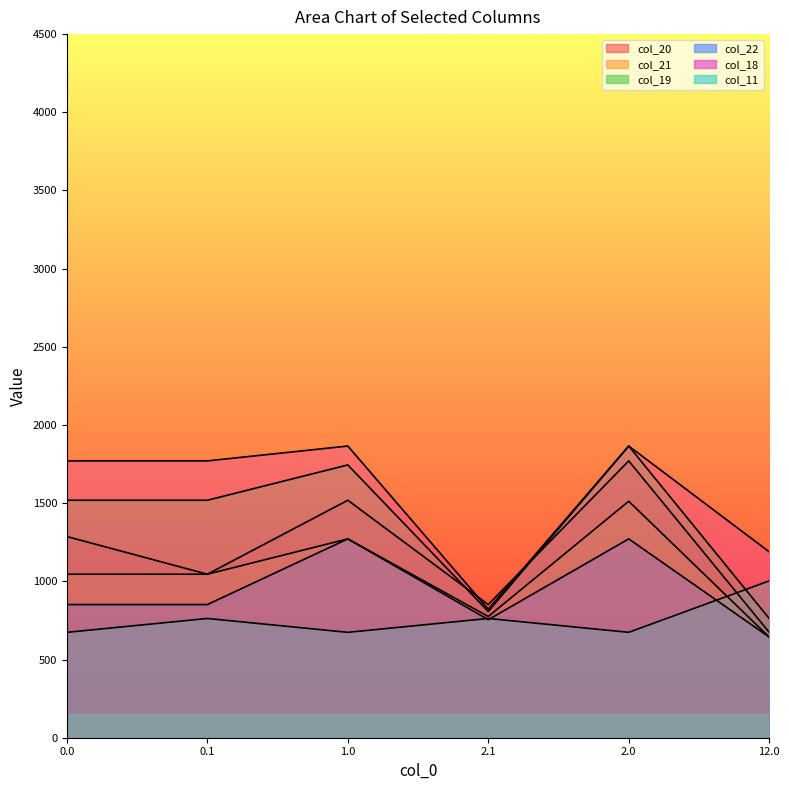

Approximately how many times larger is the value at 12.0 compared to 0.1?

0.7